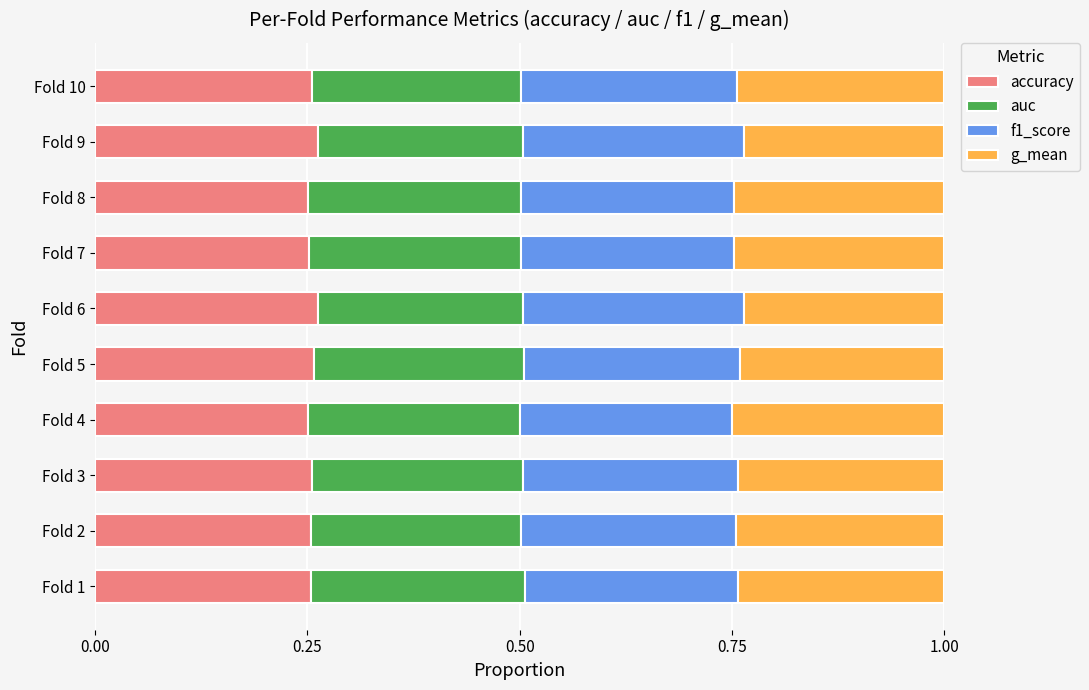

The accuracy series shows 0.4 at Fold 4. True or false?

False